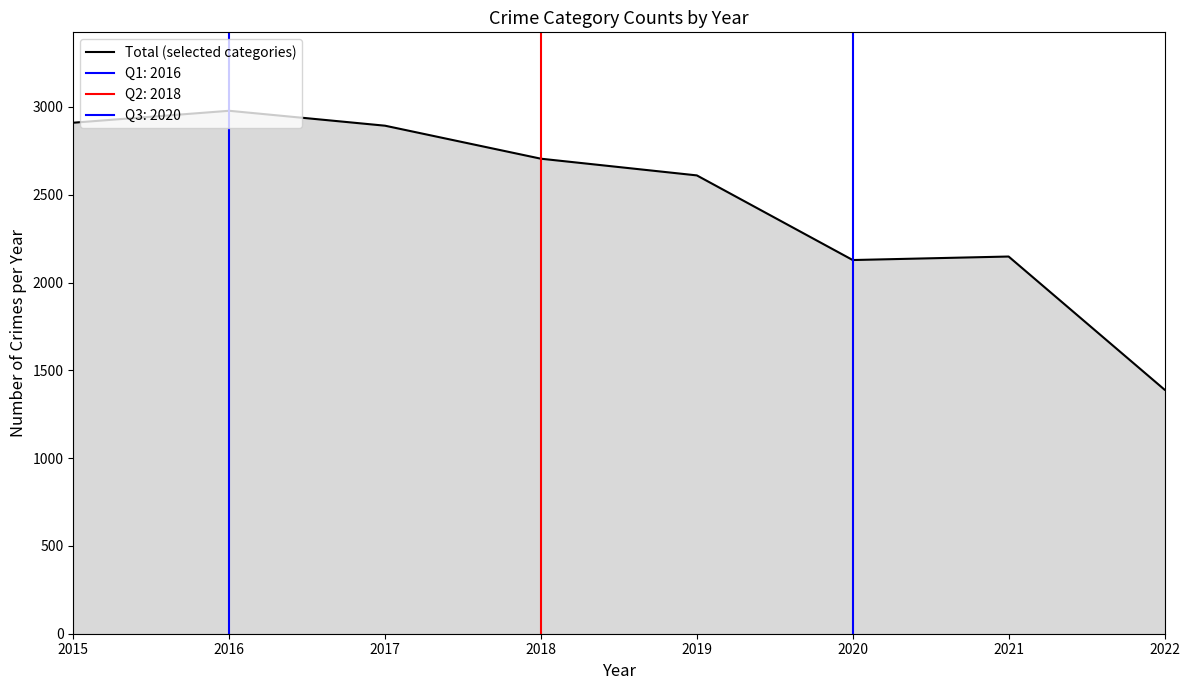

True or false: there are more than 2 points higher than both neighbors.

False